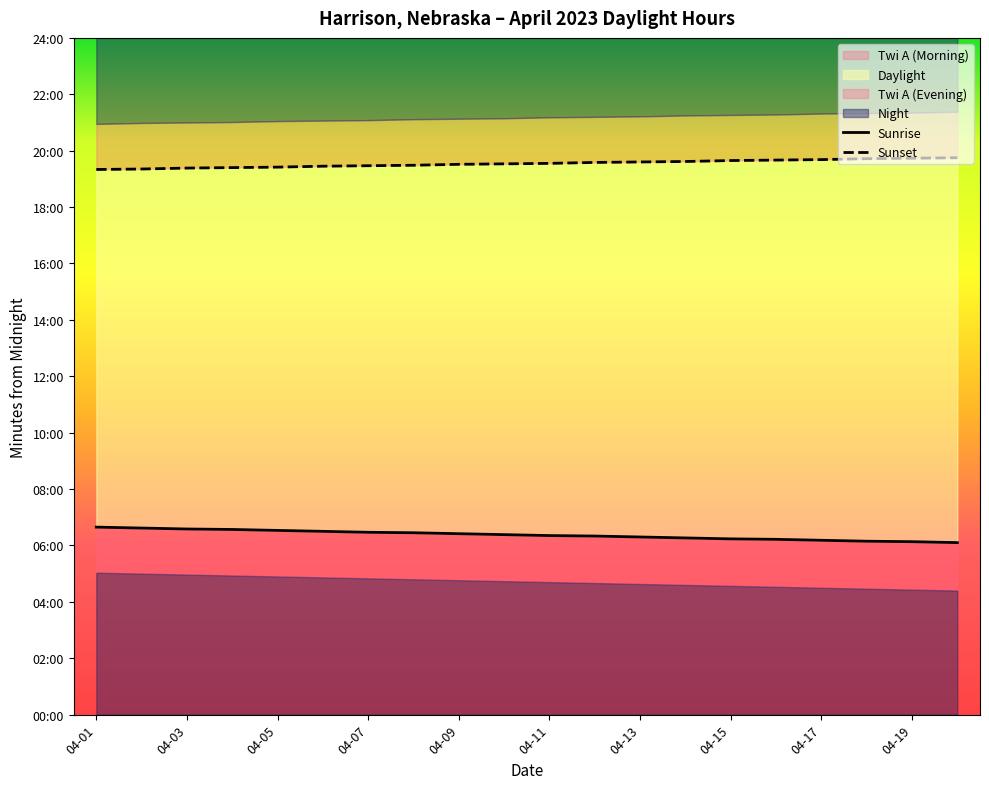

Rank the series by their average value, from lowest to highest.

Sunrise, Sunset